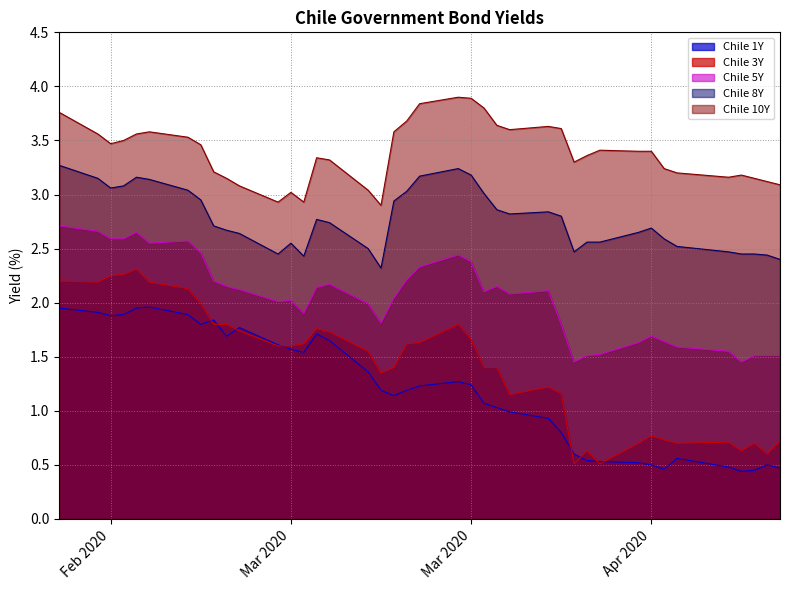

What is the label of the 17th point from the left?

2020-03-16